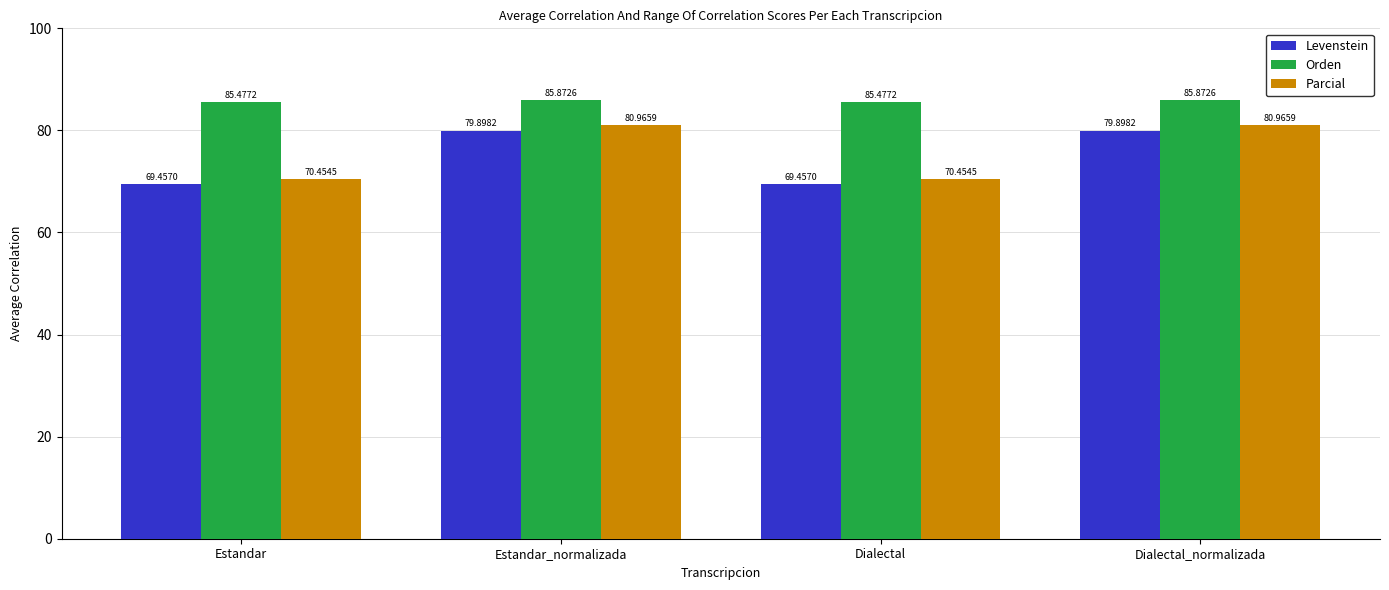

Which series has the largest range (max minus min)?

Parcial